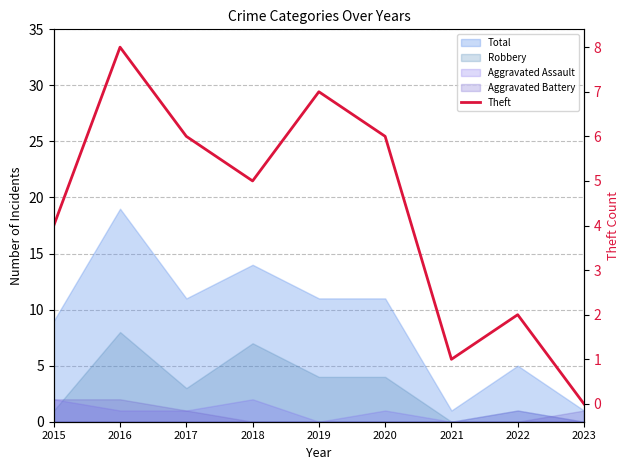

How many lines are shown in the chart?

1